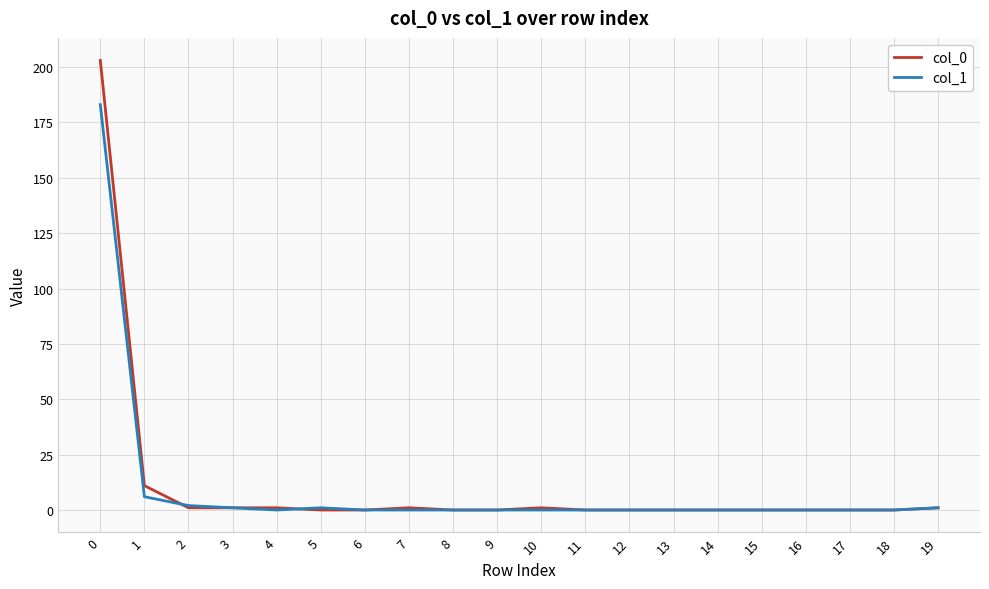

True or false: col_1 has a value of 2 at 2.

True